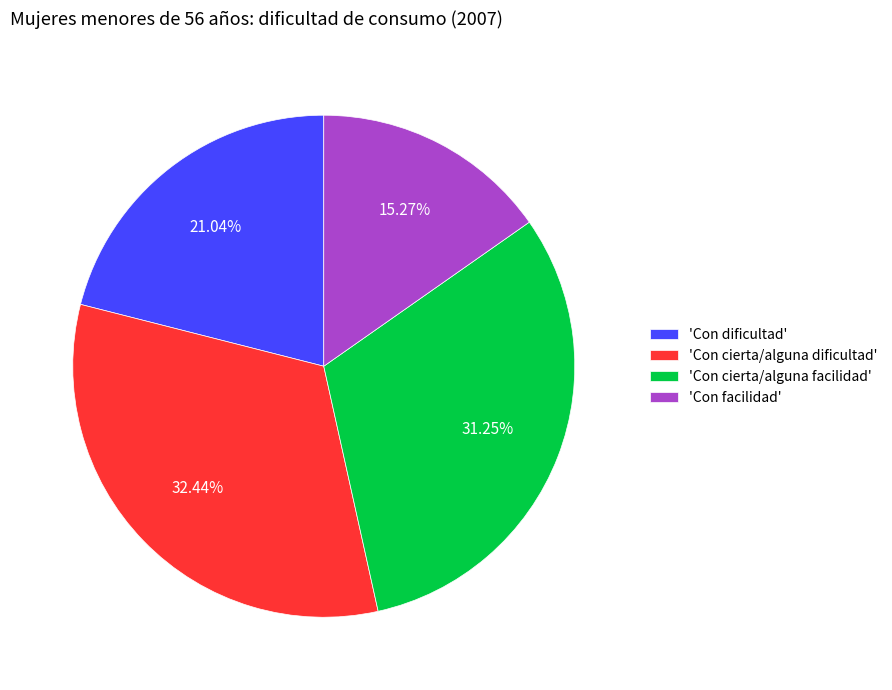

How many segments does this pie chart have?

4